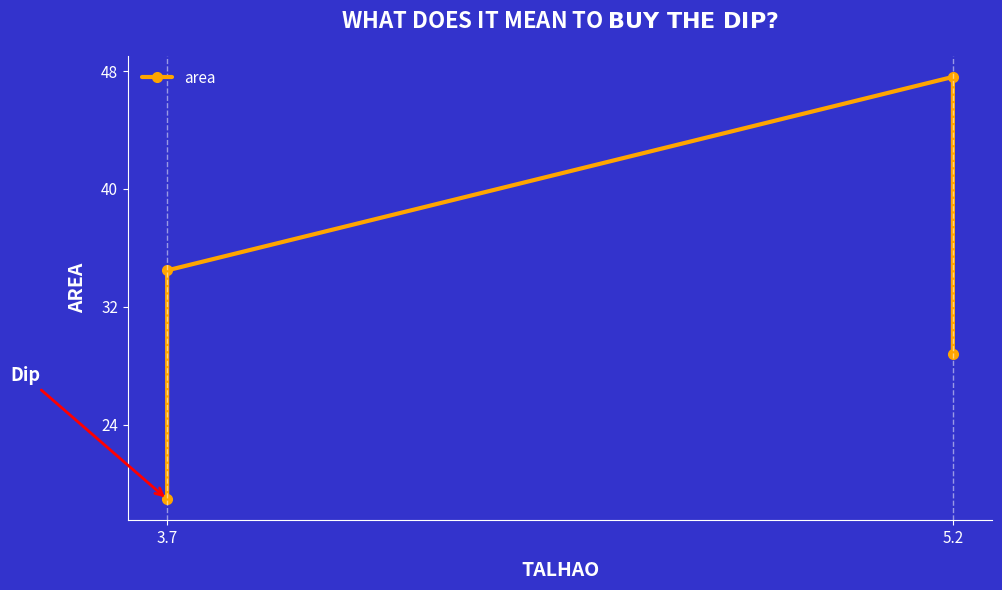

The chart shows a value of 16.8 at 5.2. True or false?

False